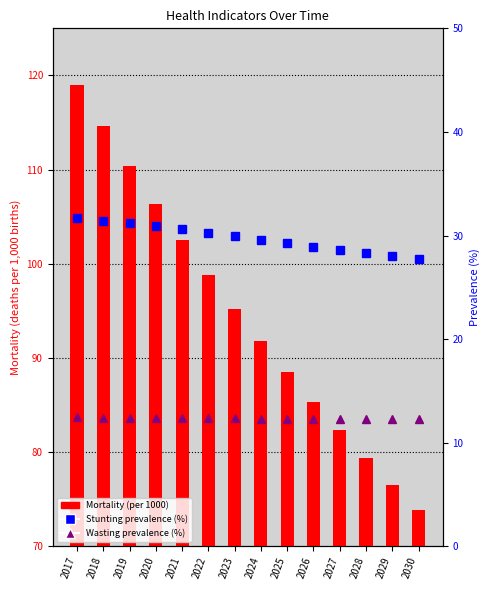

What is the value of the Stunting prevalence (%) bar at the 2nd from the left?

31.4